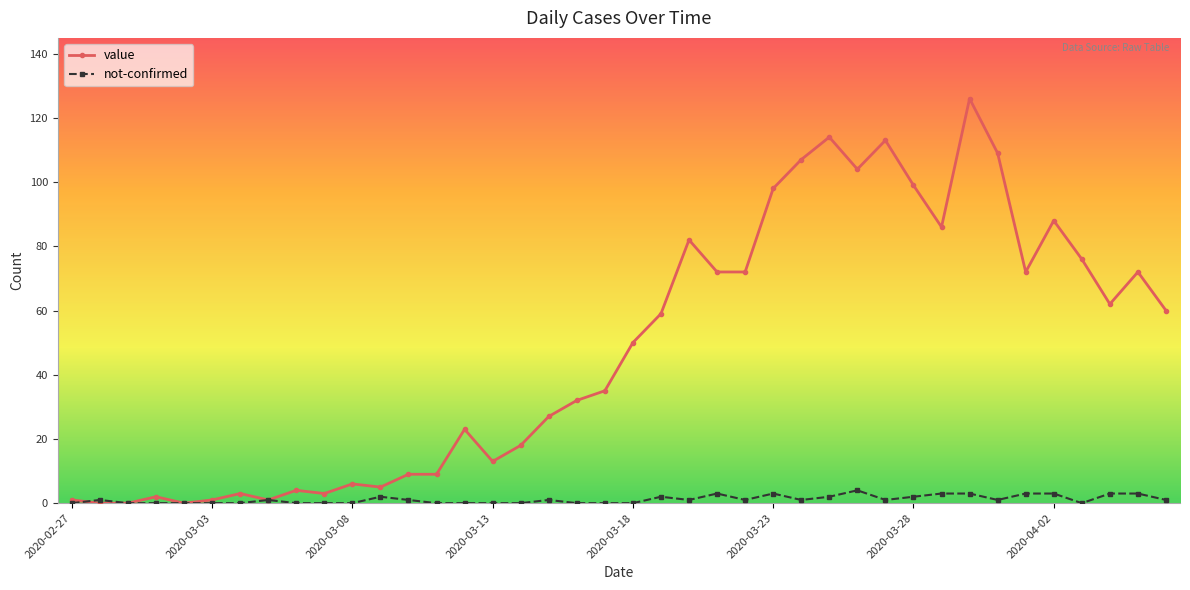

How many series are shown in this chart?

2